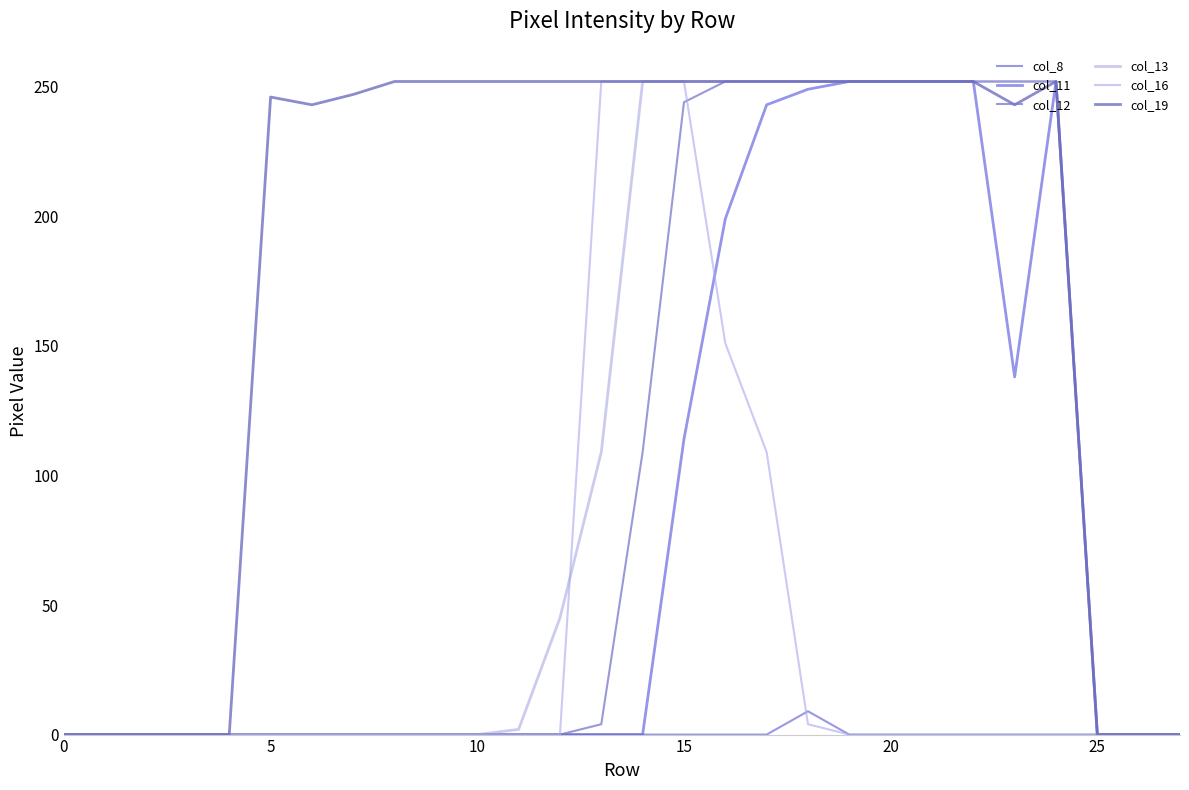

What is the sum of all col_11 values?

2203